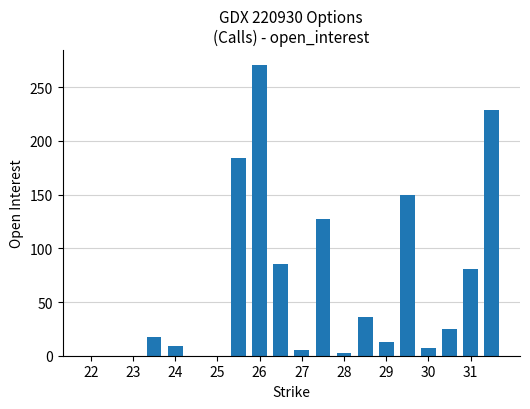

What is the maximum value shown in the chart?

271